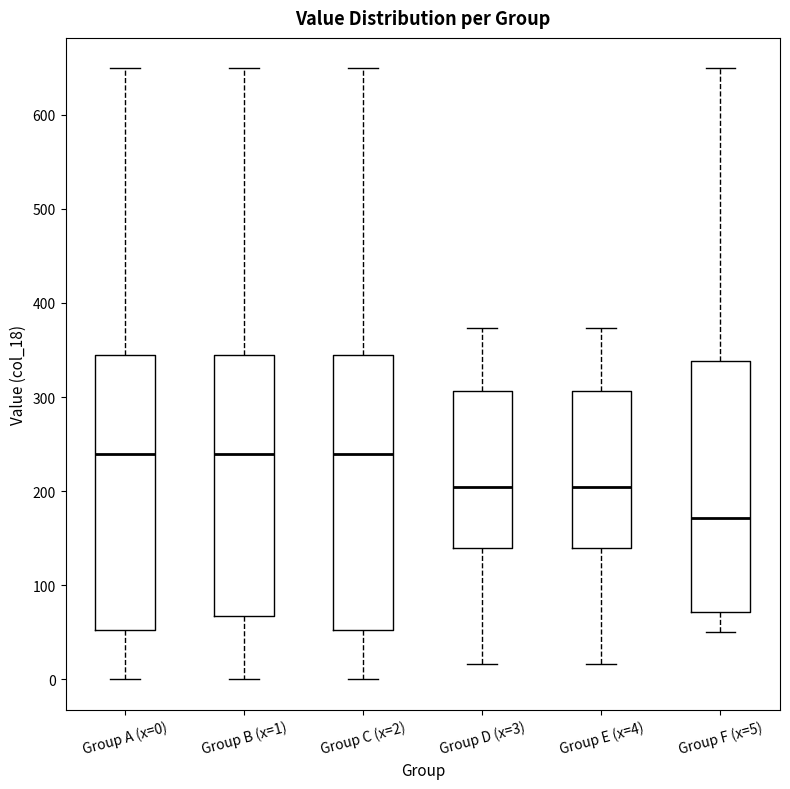

Which box has the lowest median line?

Group F (x=5)